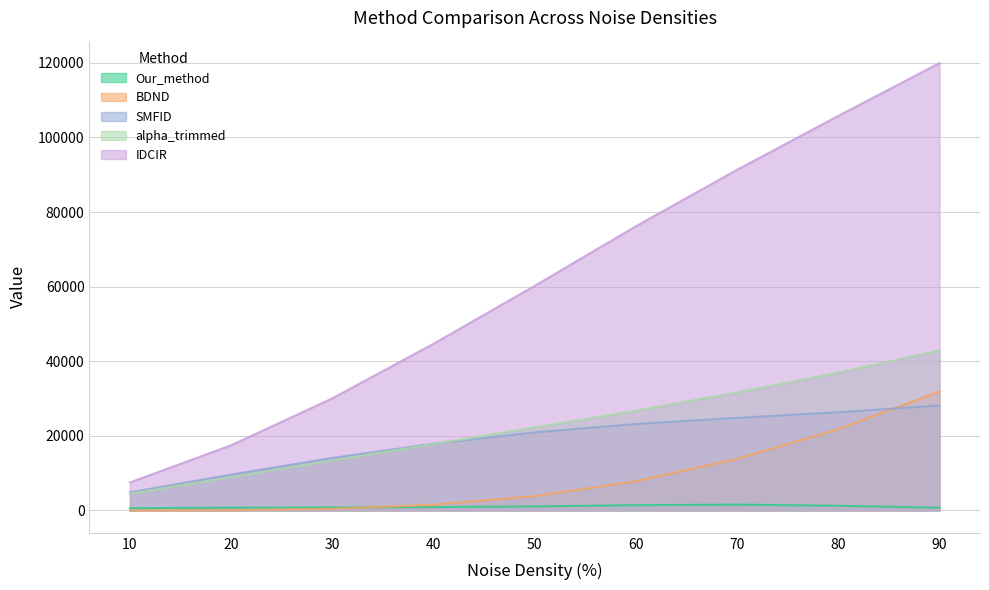

Reading left to right, list all the values displayed in this chart.

Our_method: 10=600	20=741	30=796	40=901	50=1084	60=1409	70=1562	80=1250	90=718
BDND: 10=3	20=68	30=439	40=1521	50=3821	60=7834	70=13836	80=21778	90=31918
SMFID: 10=4848	20=9608	30=14071	40=17883	50=20938	60=23171	70=24823	80=26343	90=28142
alpha_trimmed: 10=4498	20=8962	30=13403	40=17789	50=22228	60=26733	70=31623	80=36933	90=42864
IDCIR: 10=7510	20=17478	30=30068	40=44691	50=60225	60=76206	70=91342	80=105791	90=119957